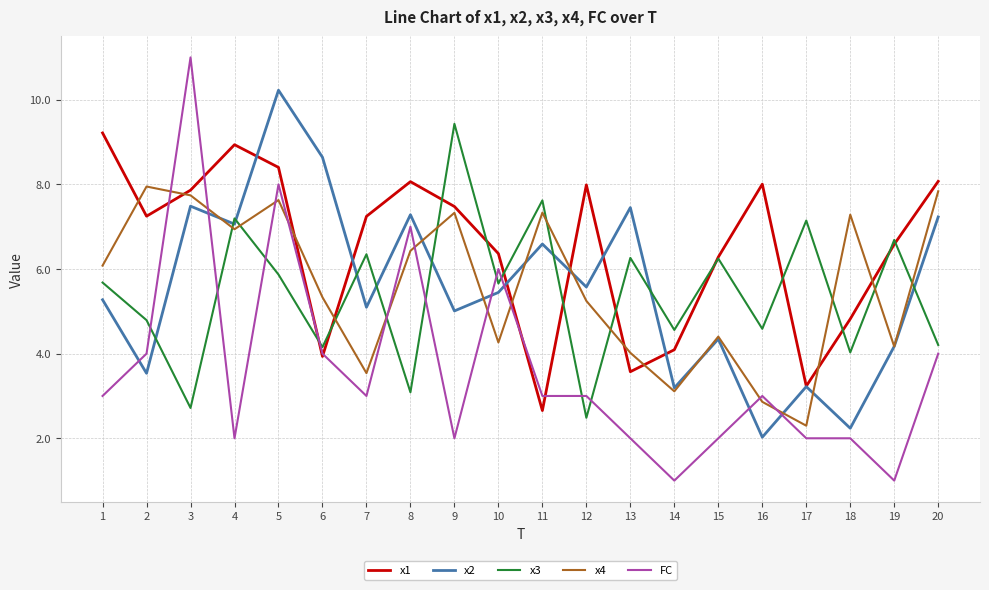

How many values in the x3 series are below 5?

9